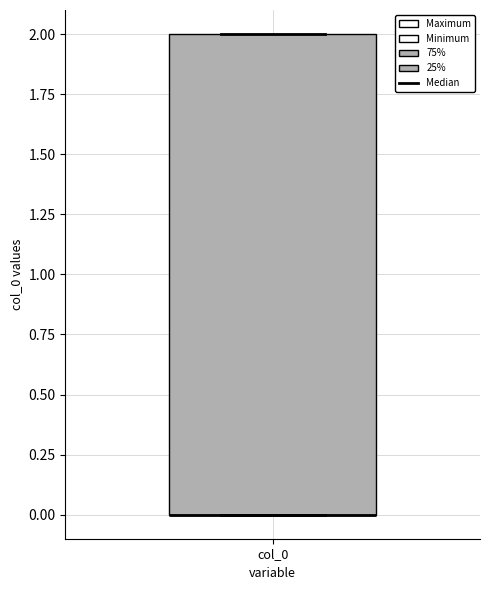

Read this box plot against the y-axis: the position of the median line, the range covered by the box, and the ends of both whiskers. The values are not printed on the chart, so give them approximately, as read against the axis.

median 0 (drawn on the box's lower edge), box 0 to 2, whiskers 0 to 2